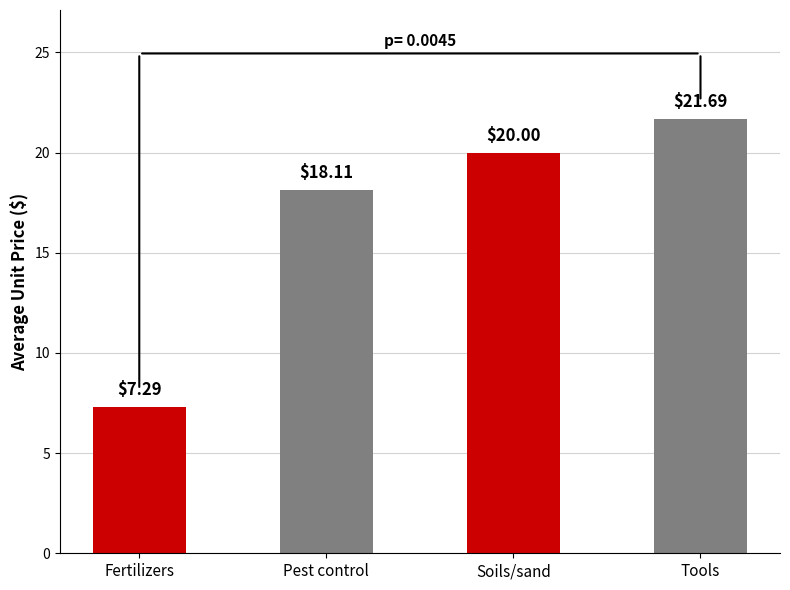

Reading left to right, what are all the values shown in this chart?

7.3	18.1	20.0	21.7